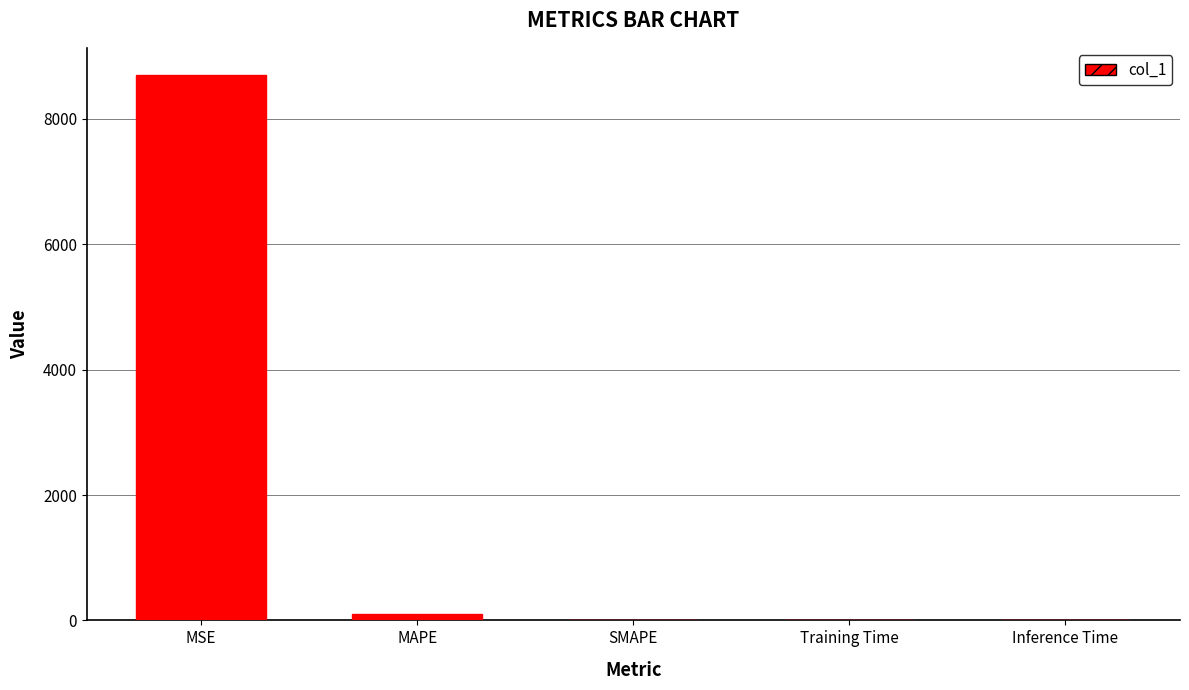

Are the bars horizontal?

No